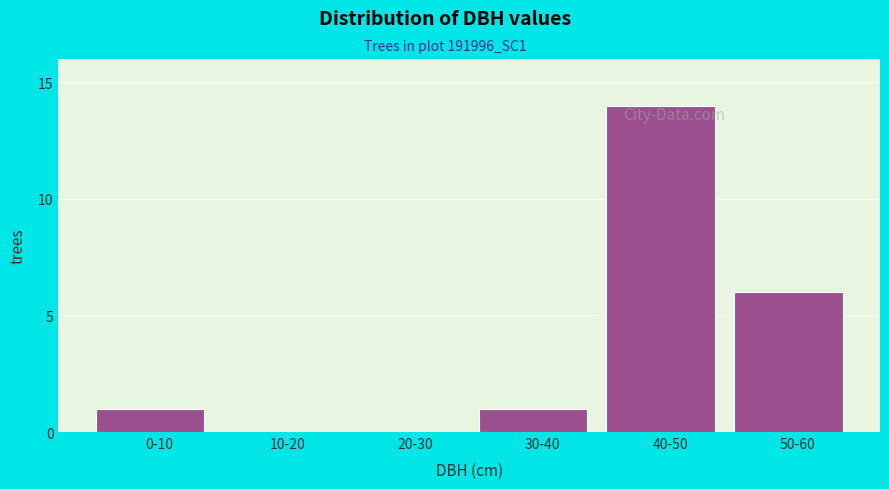

Reading right to left, extract all data points from this chart.

50-60=6	40-50=14	30-40=1	20-30=0	10-20=0	0-10=1